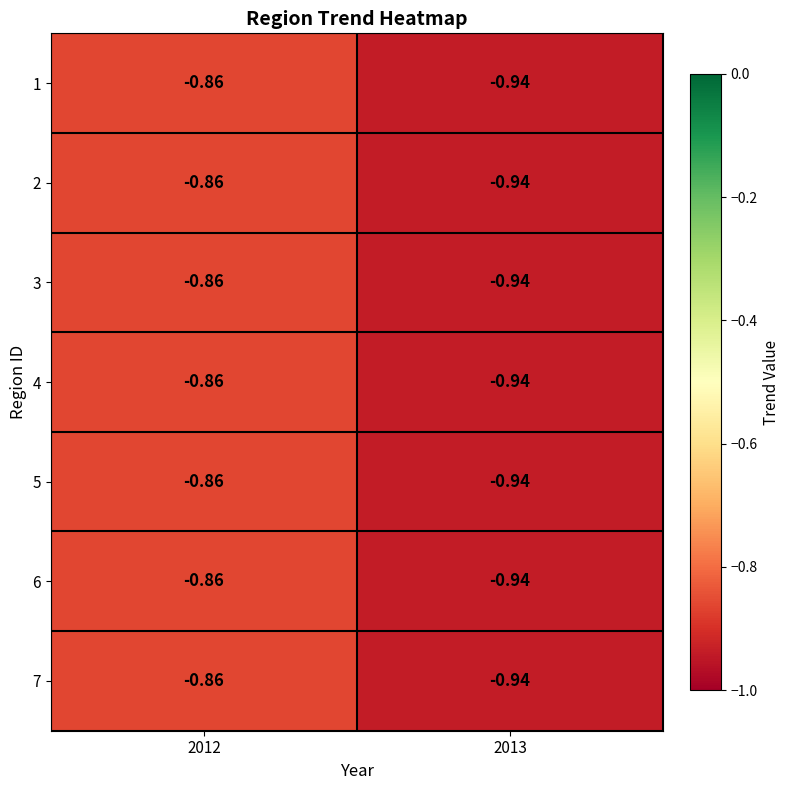

Count the number of categories in the chart.

2